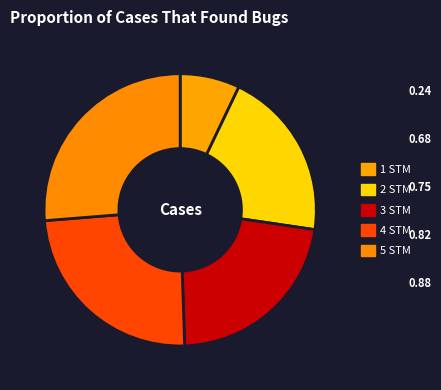

True or false: 5 STM accounts for 37% of the total.

False